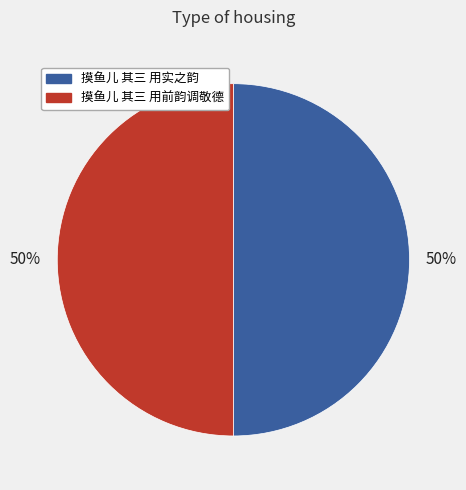

Count the number of slices in the pie.

2